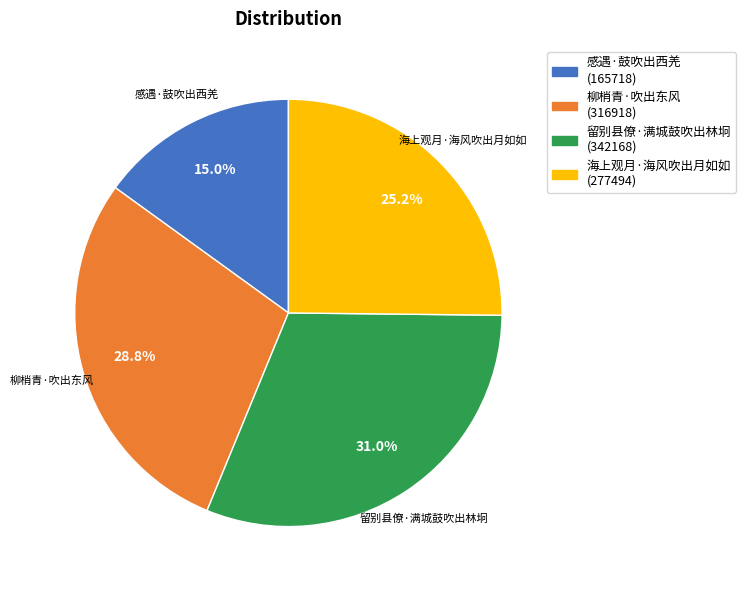

To the nearest percent, what is the combined percentage of 感遇·鼓吹出西羌 and 海上观月·海风吹出月如如?

40%